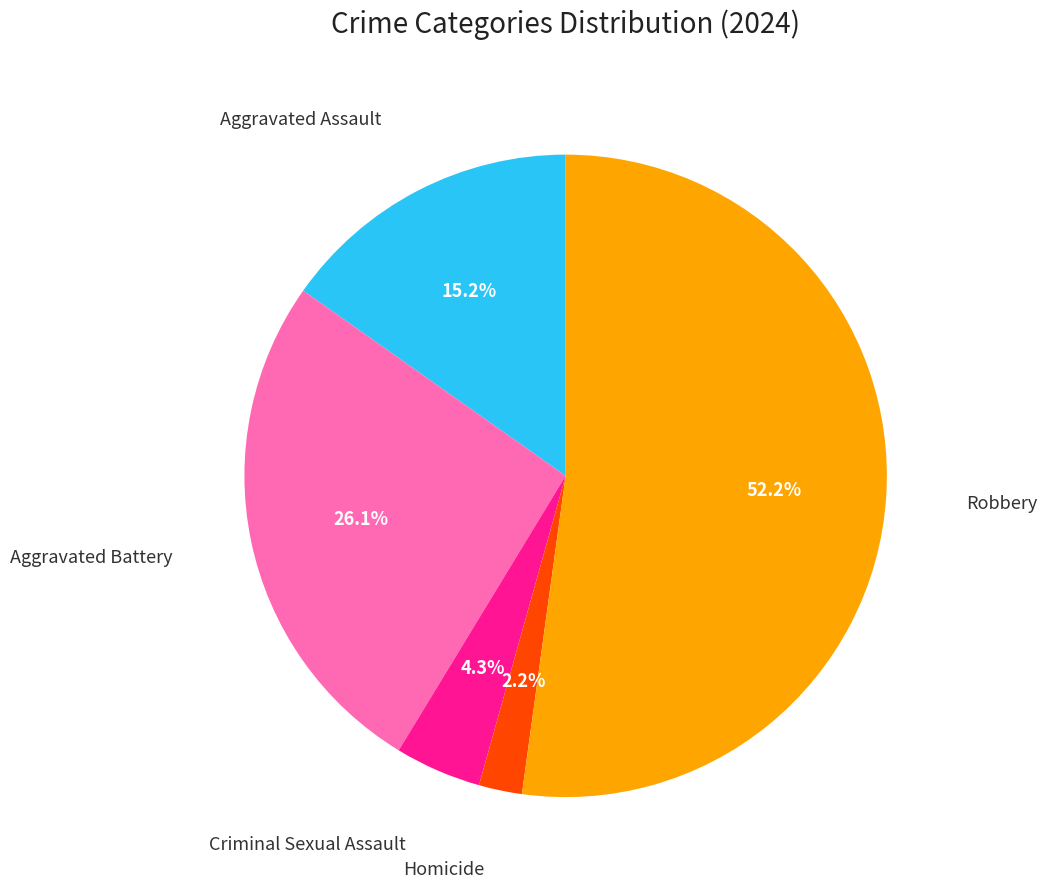

Does any single category account for the majority?

Yes